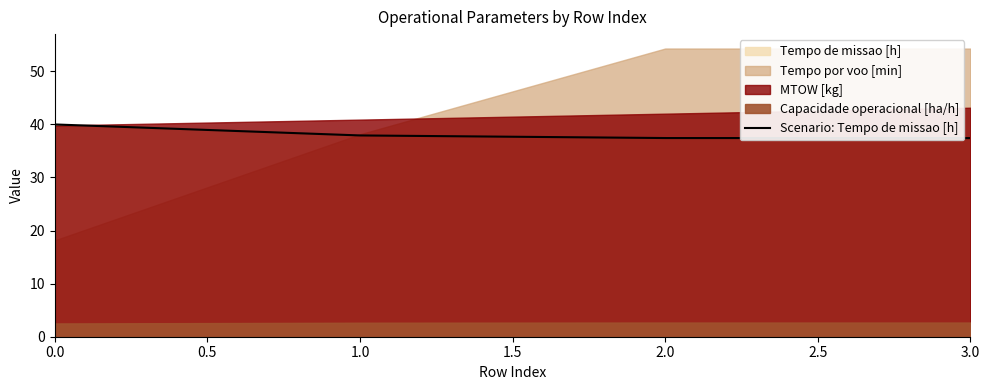

True or false: Scenario: Tempo de missao [h] has more than 1 points higher than both neighbors.

False